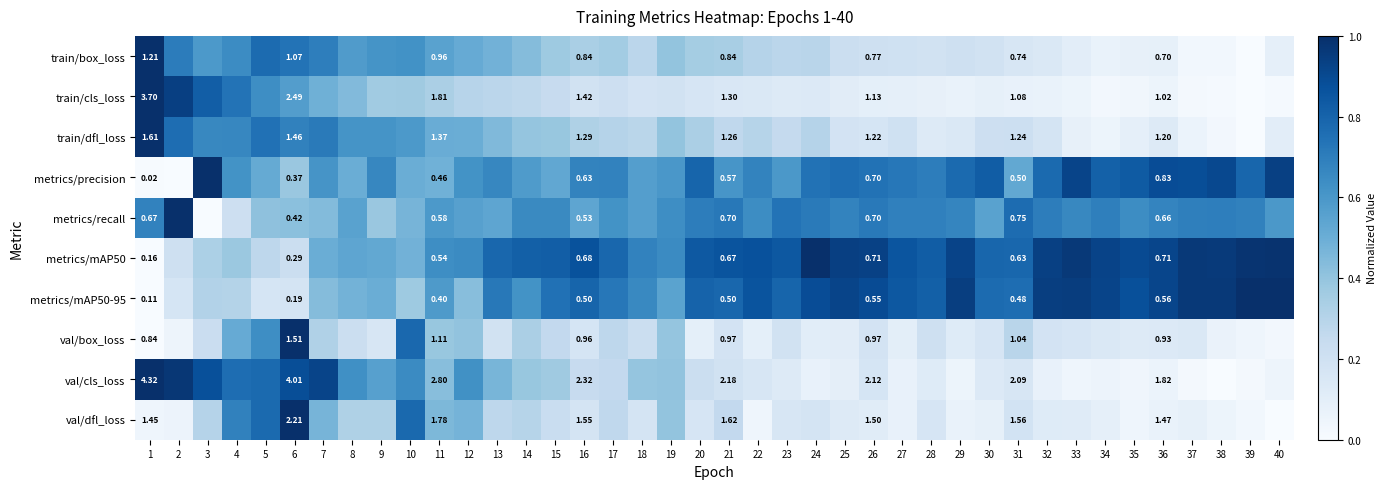

What is the difference between the maximum and minimum values in the metrics/recall series?

1.0